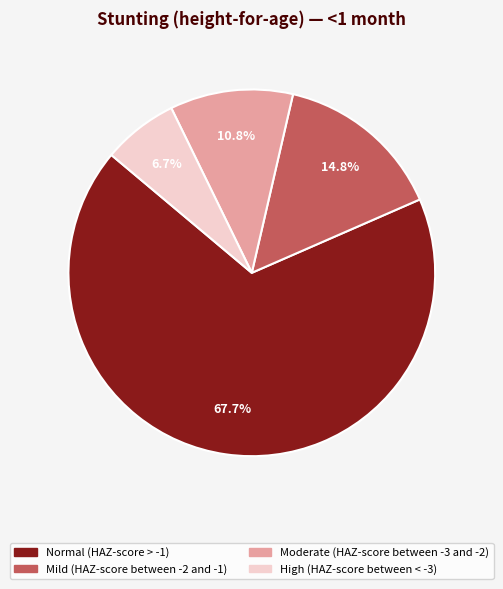

Which slice is the largest?

Normal (HAZ-score > -1)